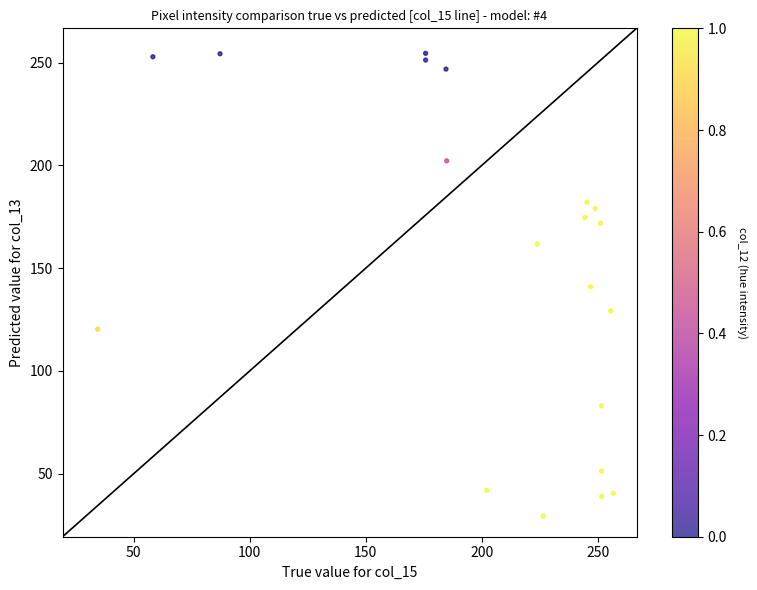

What is the range of X values (max minus min)?

222.2